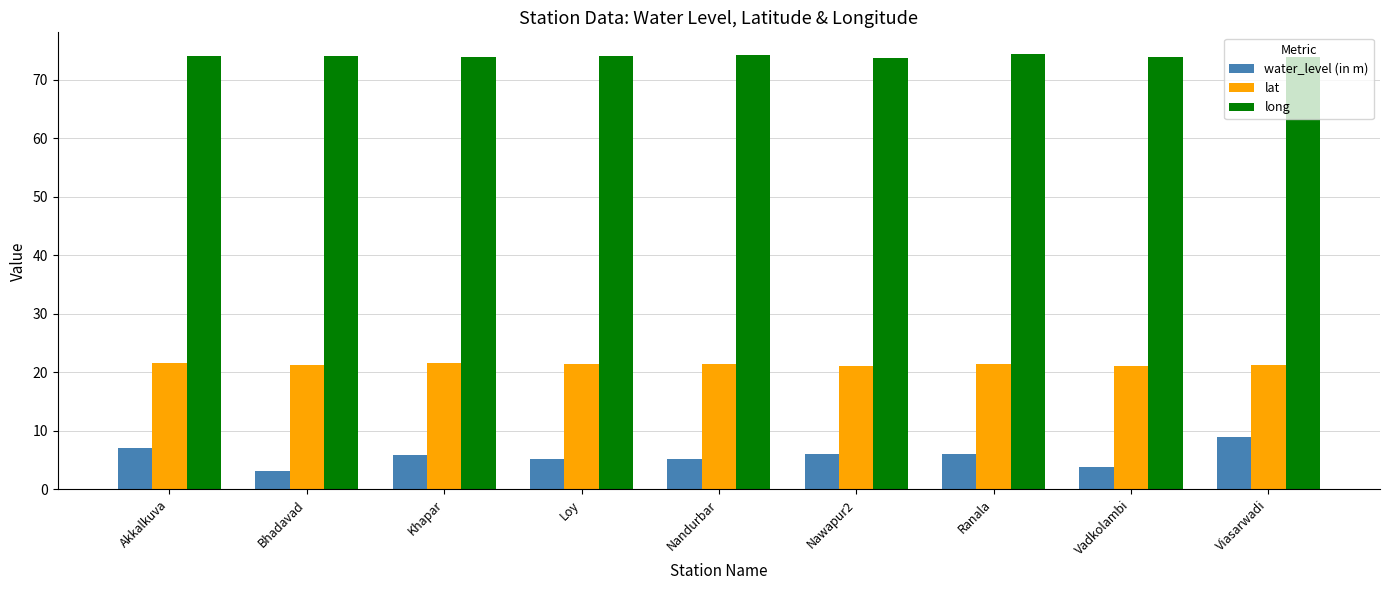

Count the number of data series in this chart.

3